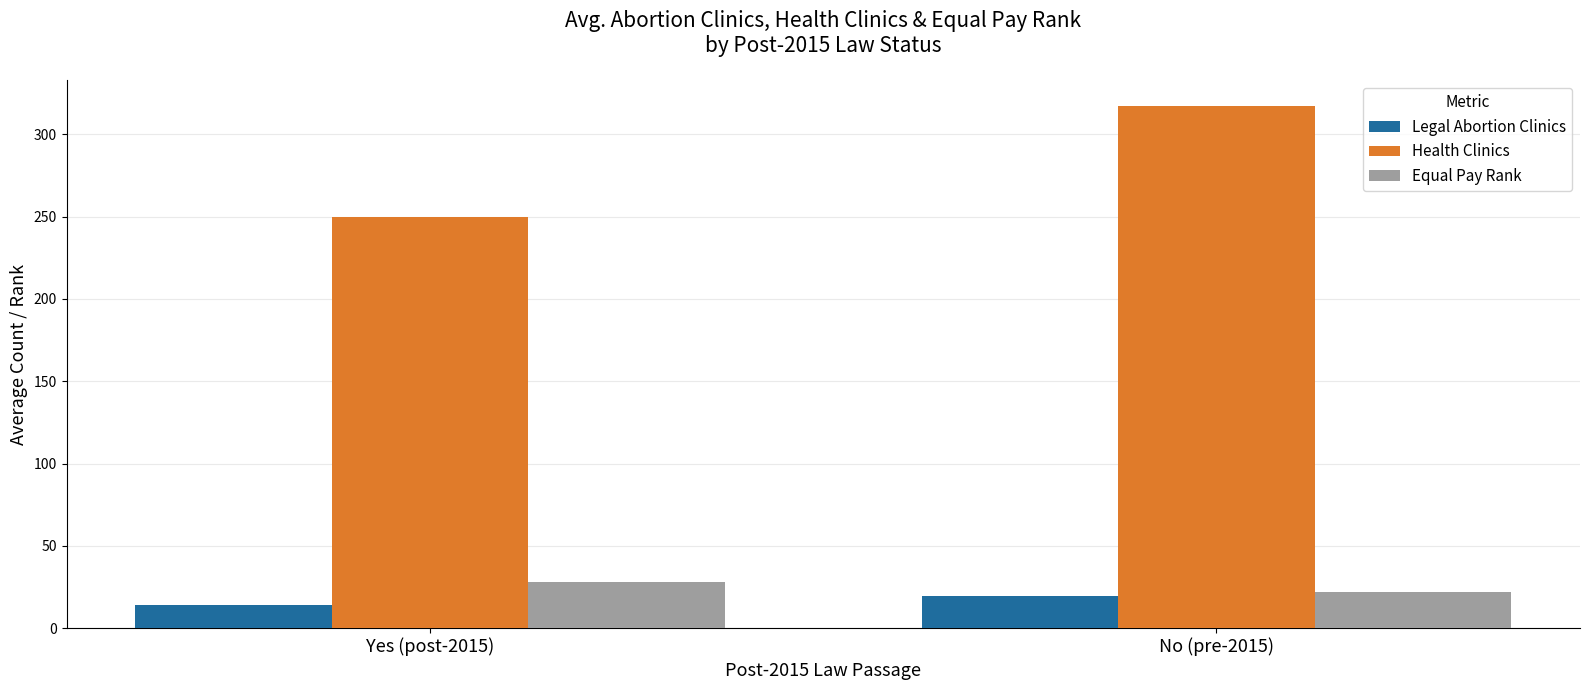

What is the value of the Equal Pay Rank bar at the 2nd from the left?

22.1